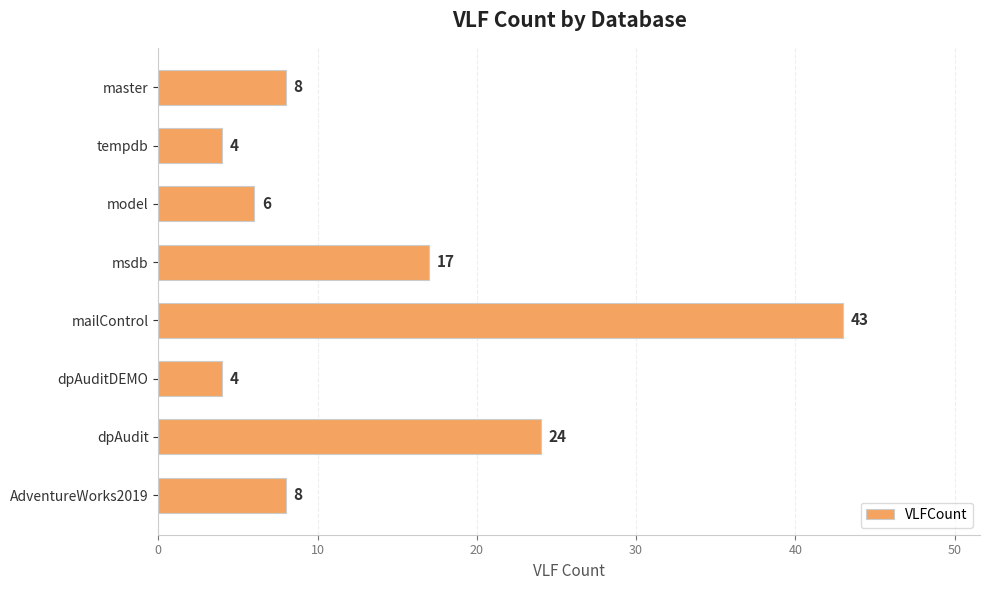

Is it true that the value at tempdb is 4?

True